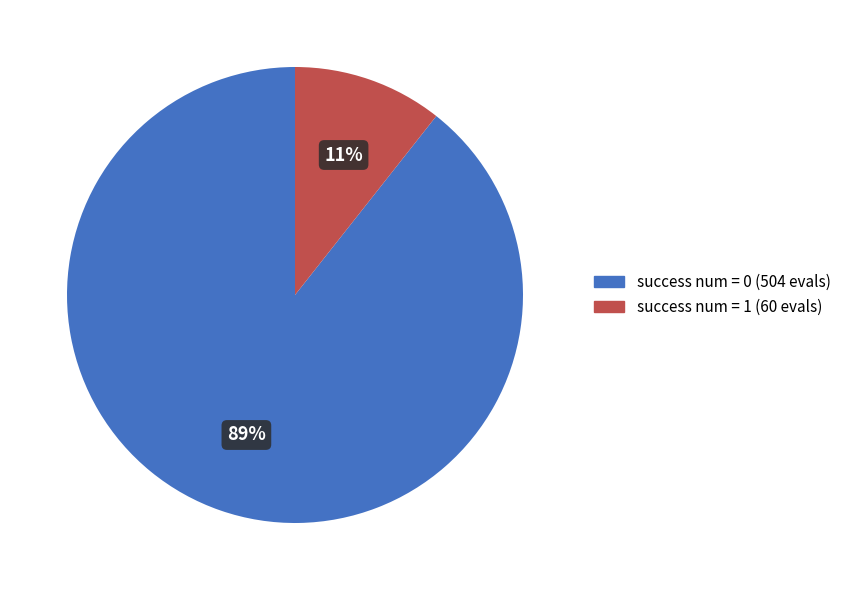

What is the smallest slice in the pie chart?

success num = 1